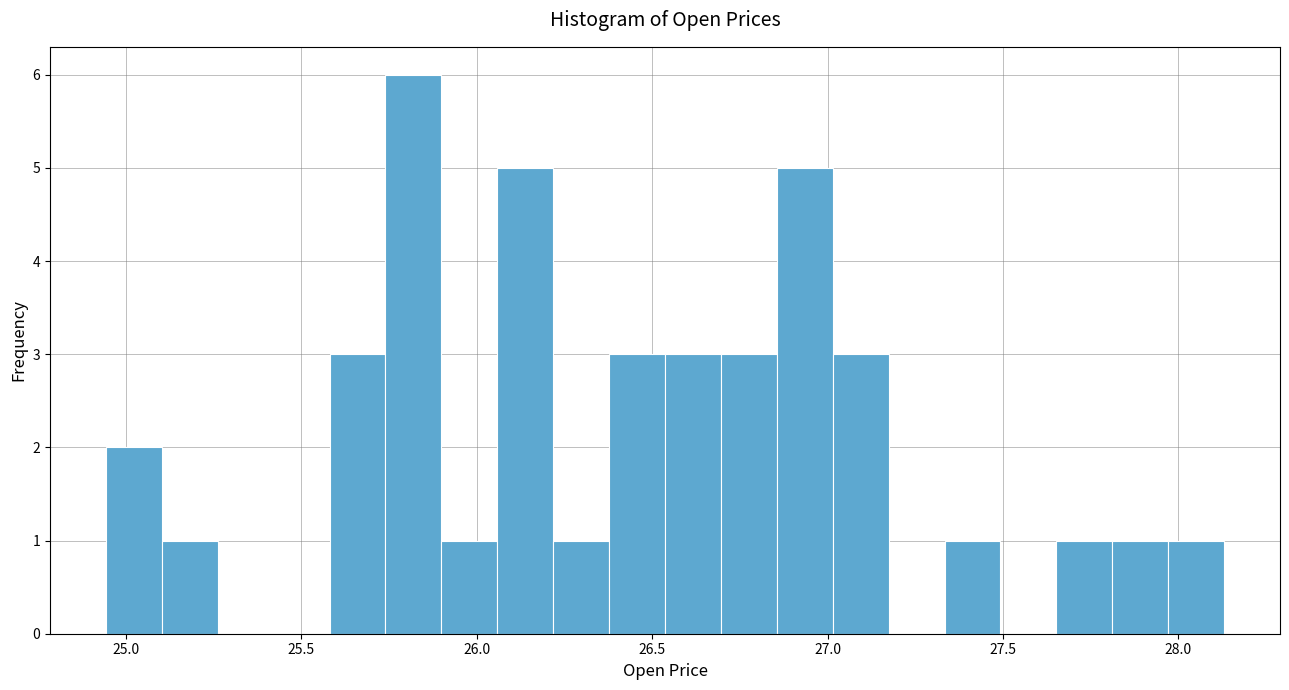

Around what value on the x-axis is the tallest bar? Give the approximate position of its centre, as read against the axis.

25.80